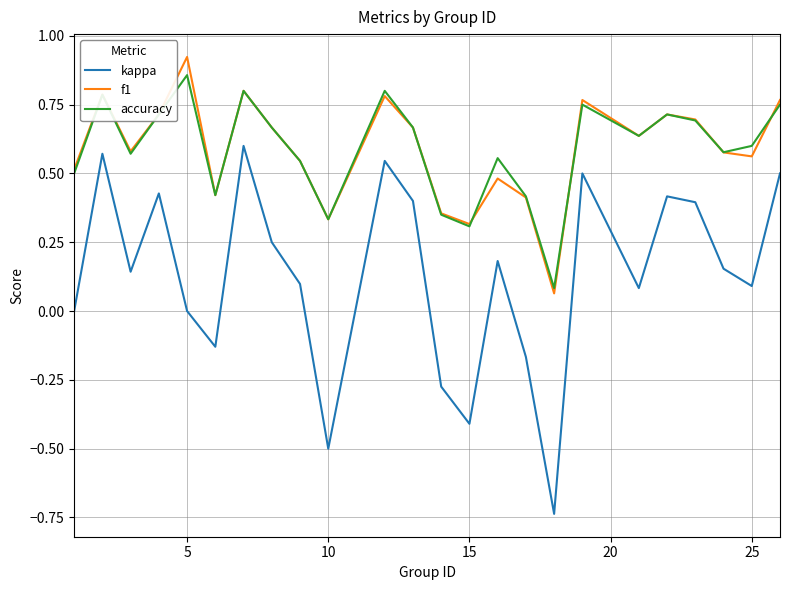

True or false: kappa and accuracy cross at least once.

False